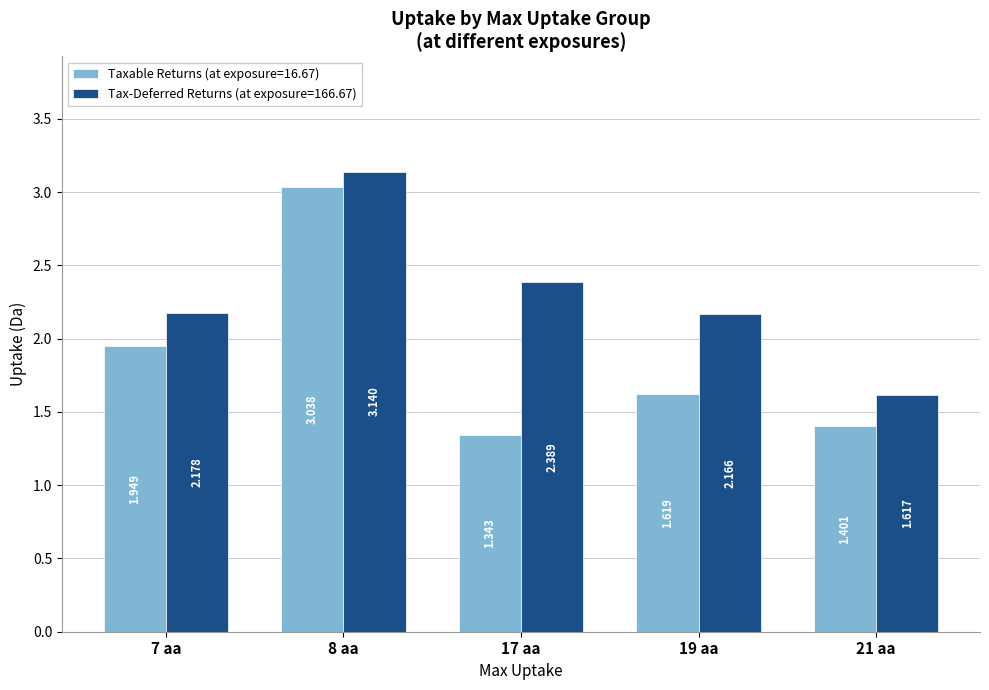

How many bars are there in each group?

2